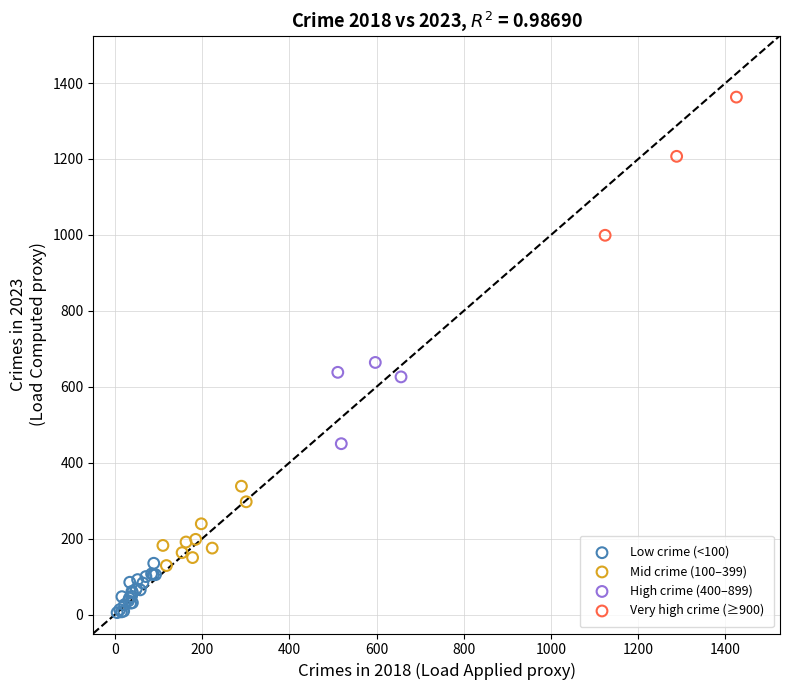

Which series has the widest spread of Y values?

Very high crime (≥900)